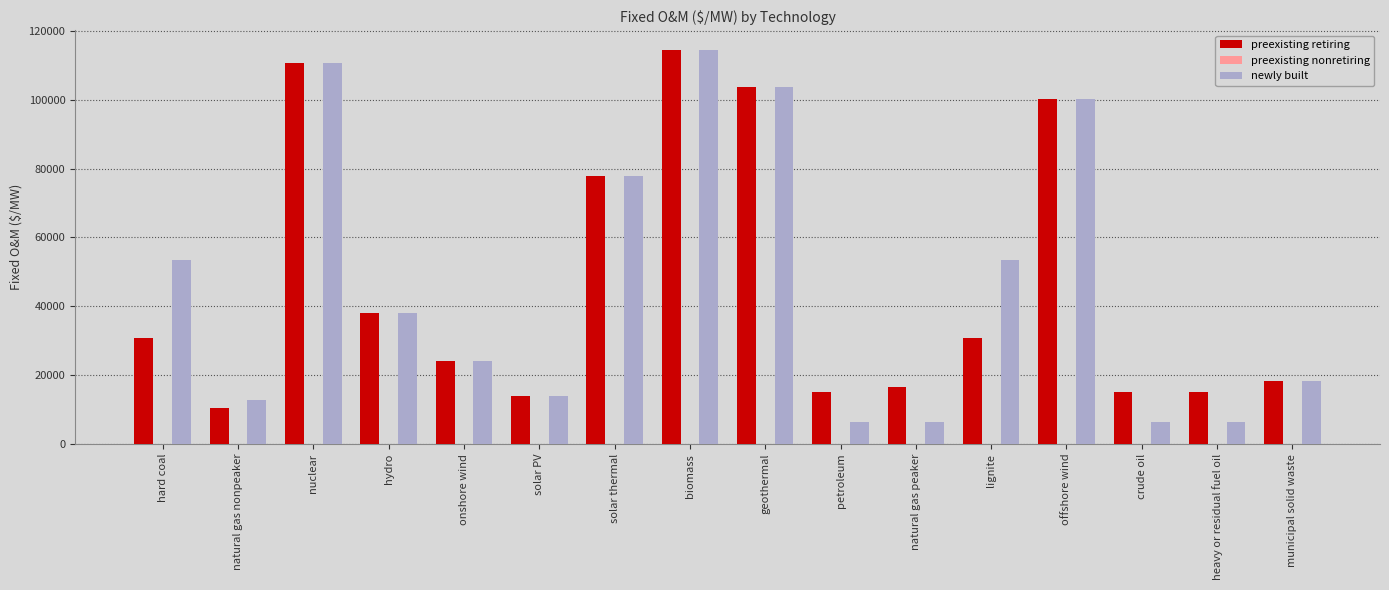

Read the newly built value at geothermal.

103581.0